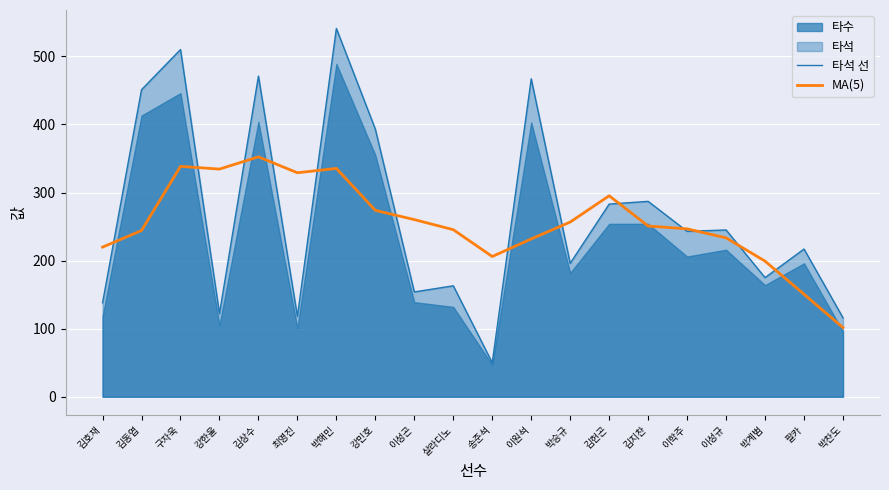

How many lines are shown in the chart?

2